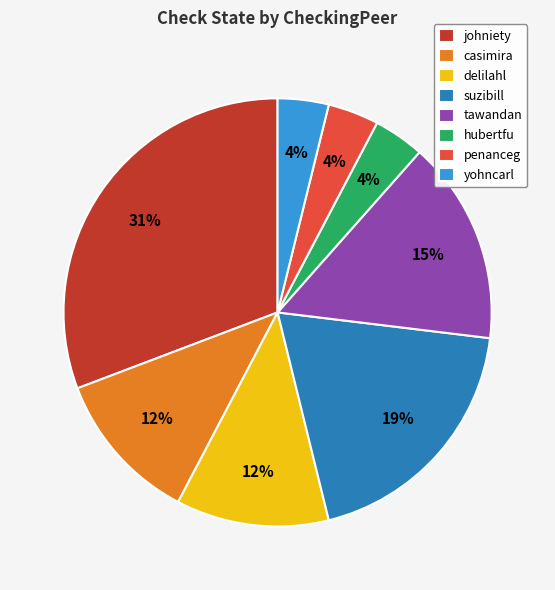

How many slices are in this pie chart?

8